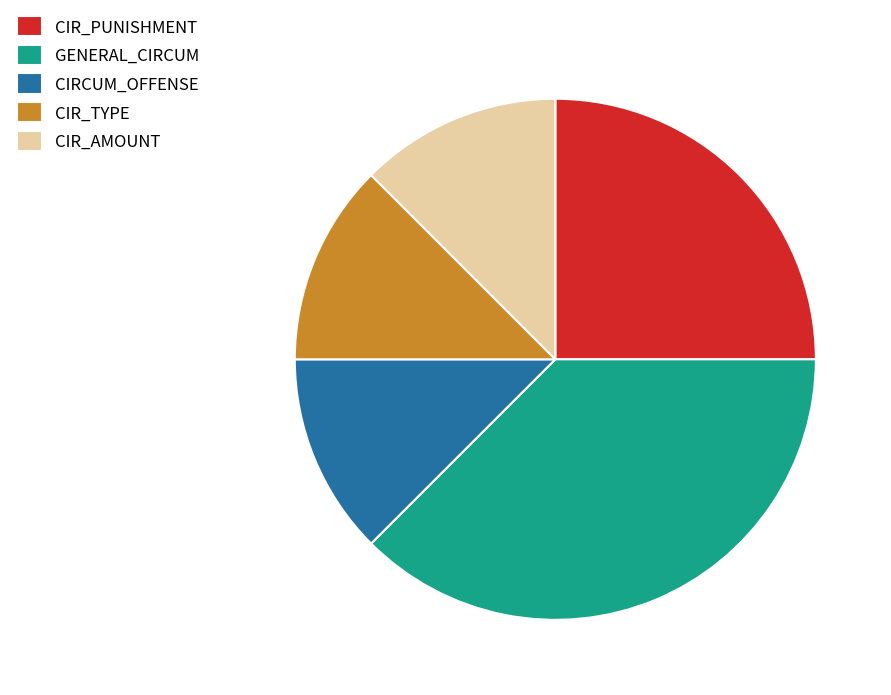

Do CIR_TYPE and CIR_AMOUNT together represent more than half of the pie?

No